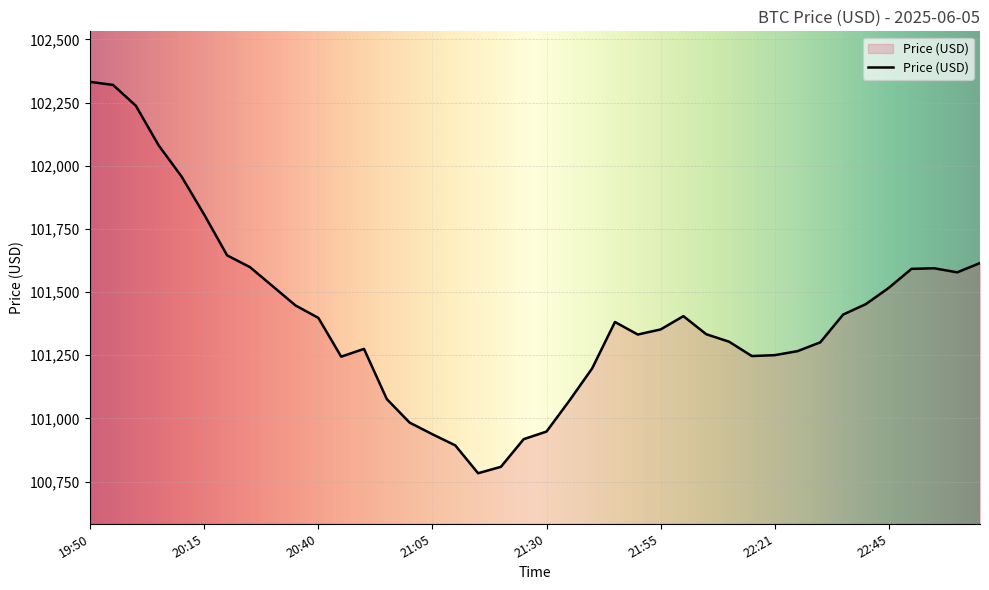

What is the maximum value shown in the chart?

102331.9